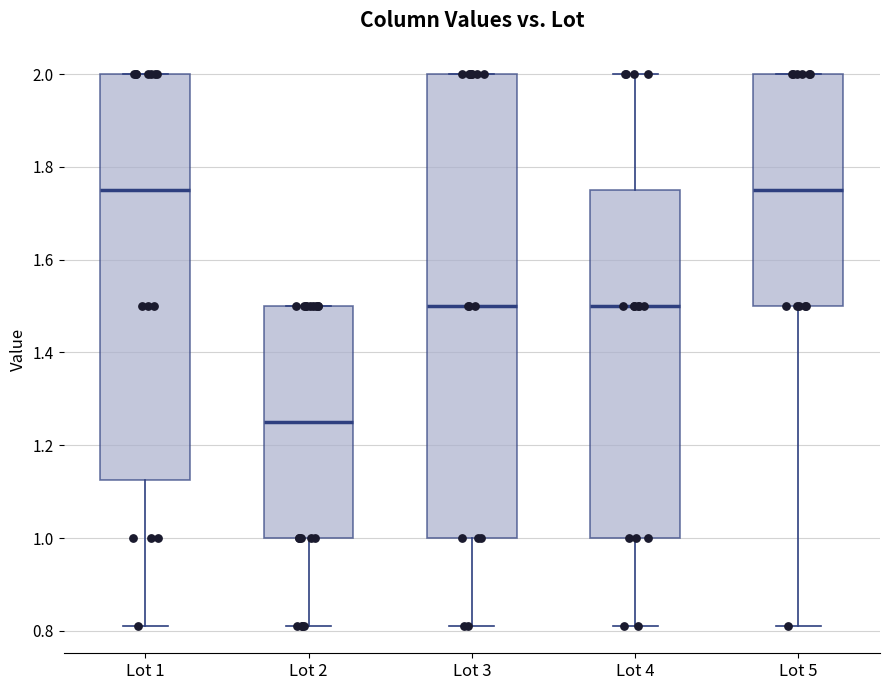

Where is the upper edge of the box for Lot 1 on the y-axis? The values are not printed on the chart, so give them approximately, as read against the axis.

2.00